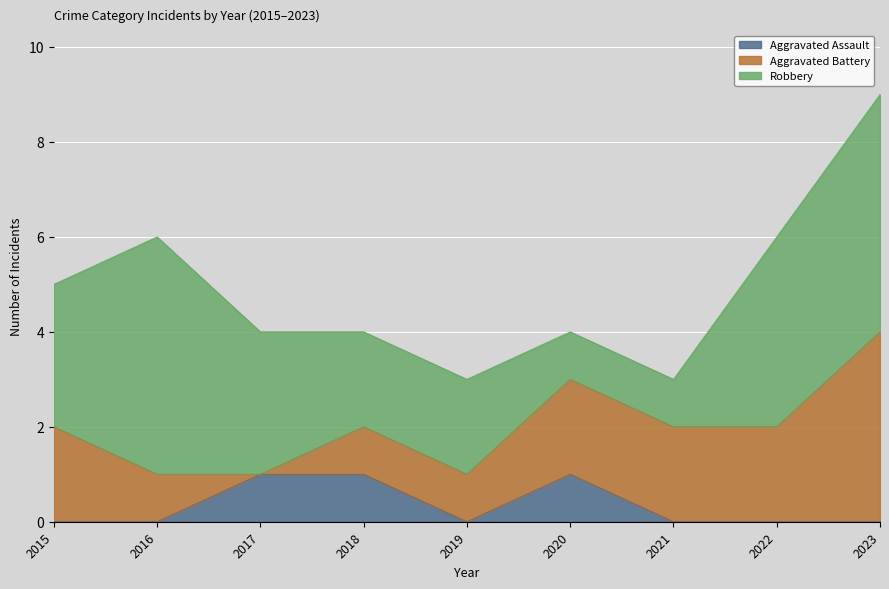

How many data points in Aggravated Assault are above 0?

3